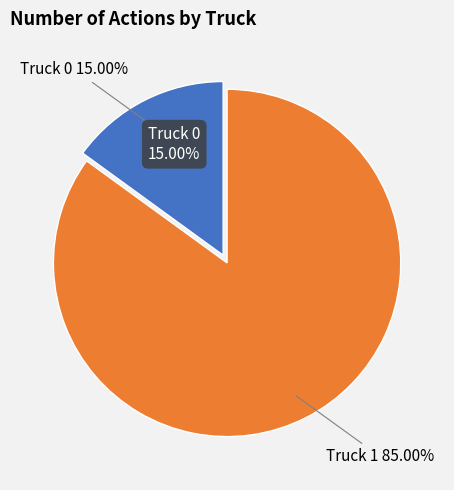

The Truck 0 slice represents 15% of the pie. True or false?

True